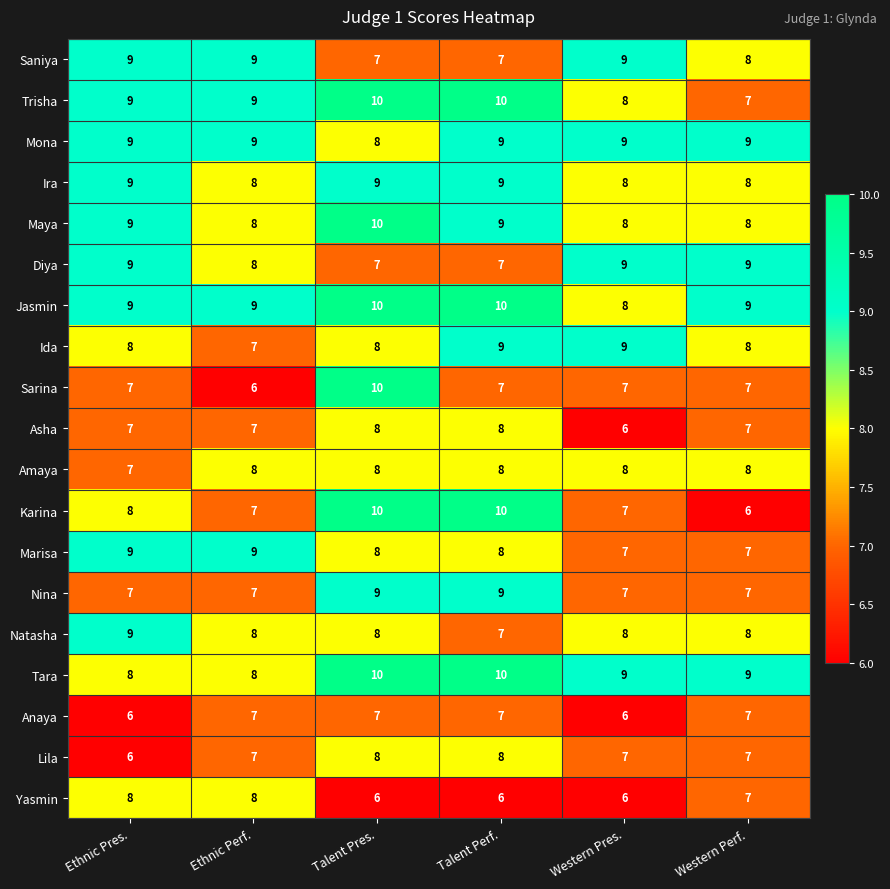

What is the spread (max minus min) of values at Talent Pres.?

4